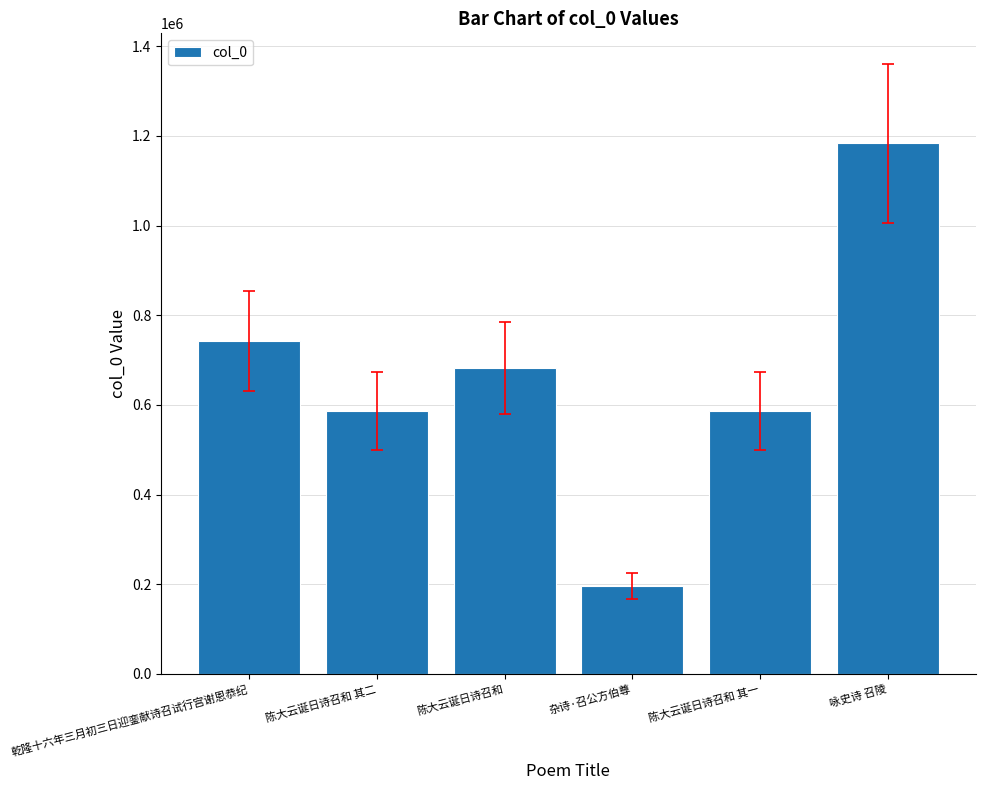

What is the difference between the maximum and minimum values?

987613